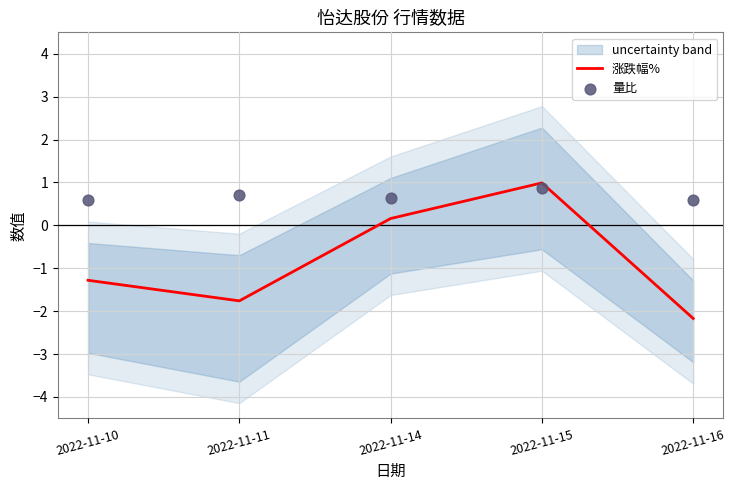

Which series contains the highest Y value?

涨跌幅%